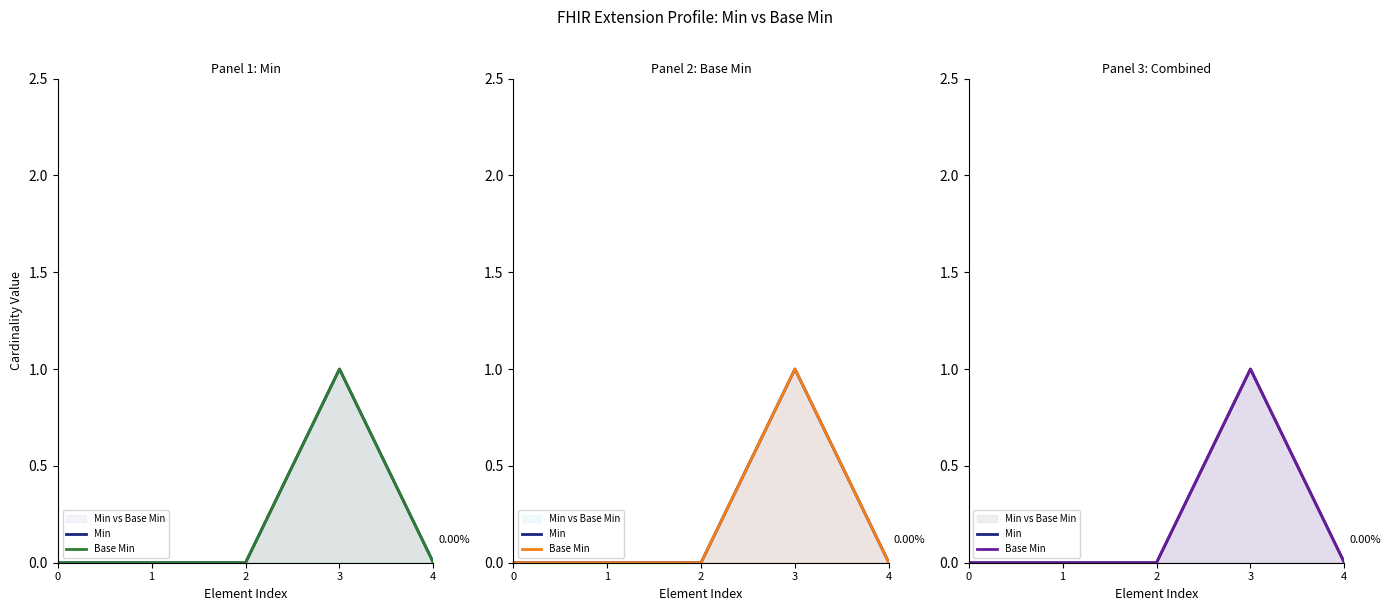

True or false: Base Min and Min cross at least once.

False